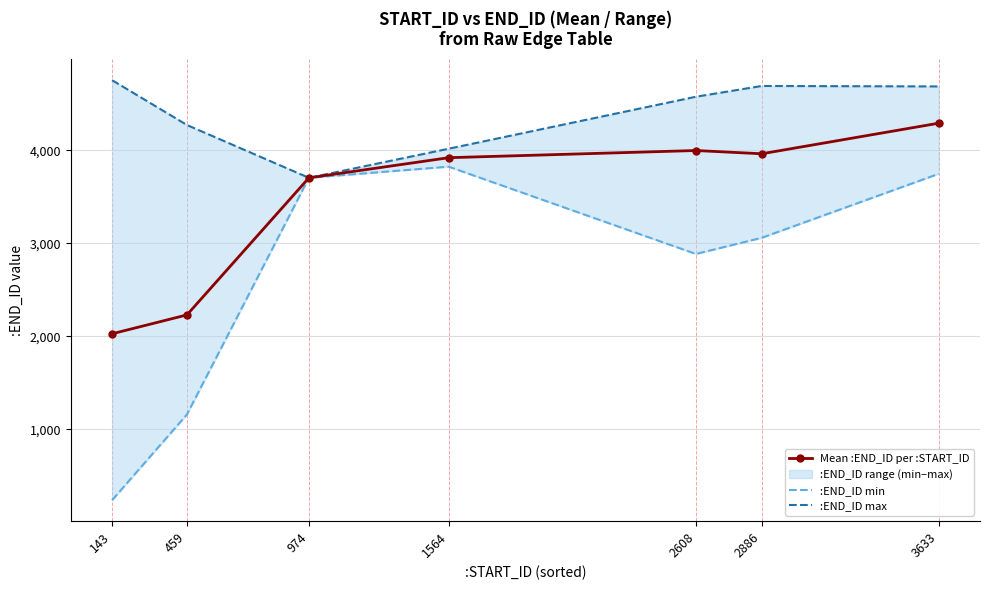

What is the total value across all series at 2608?

11461.7